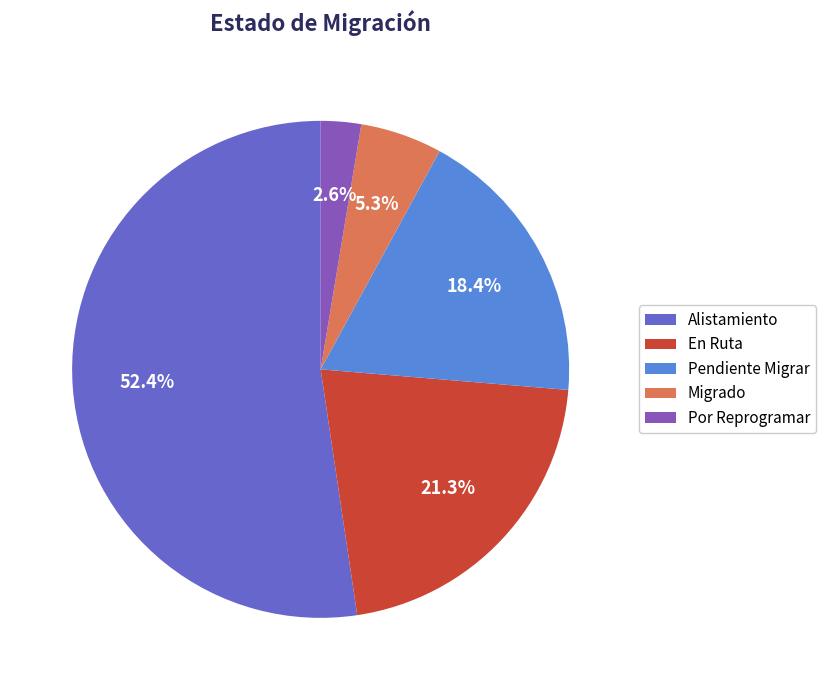

Which slice is the largest?

Alistamiento